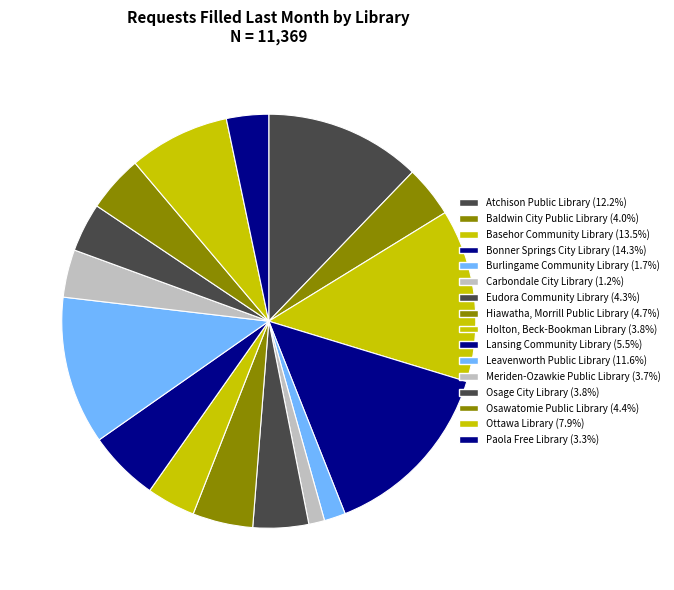

Is Osawatomie Public Library the majority of the pie?

No